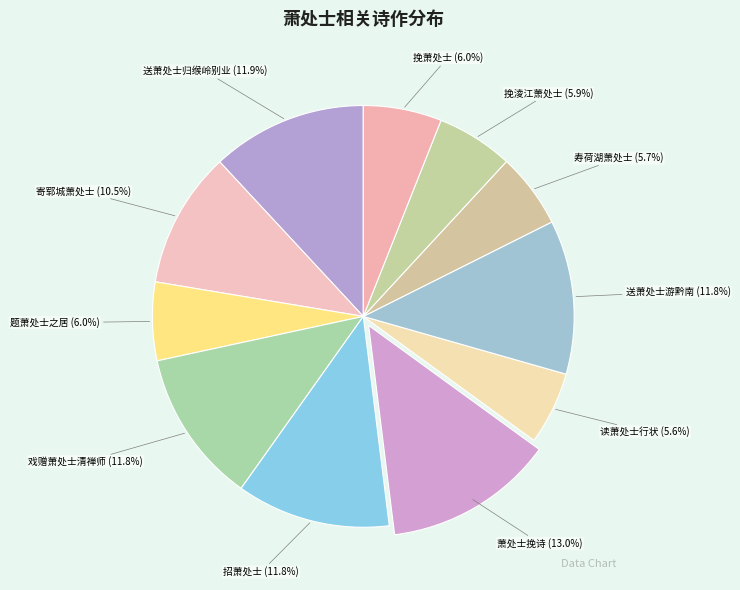

How many segments does this pie chart have?

11